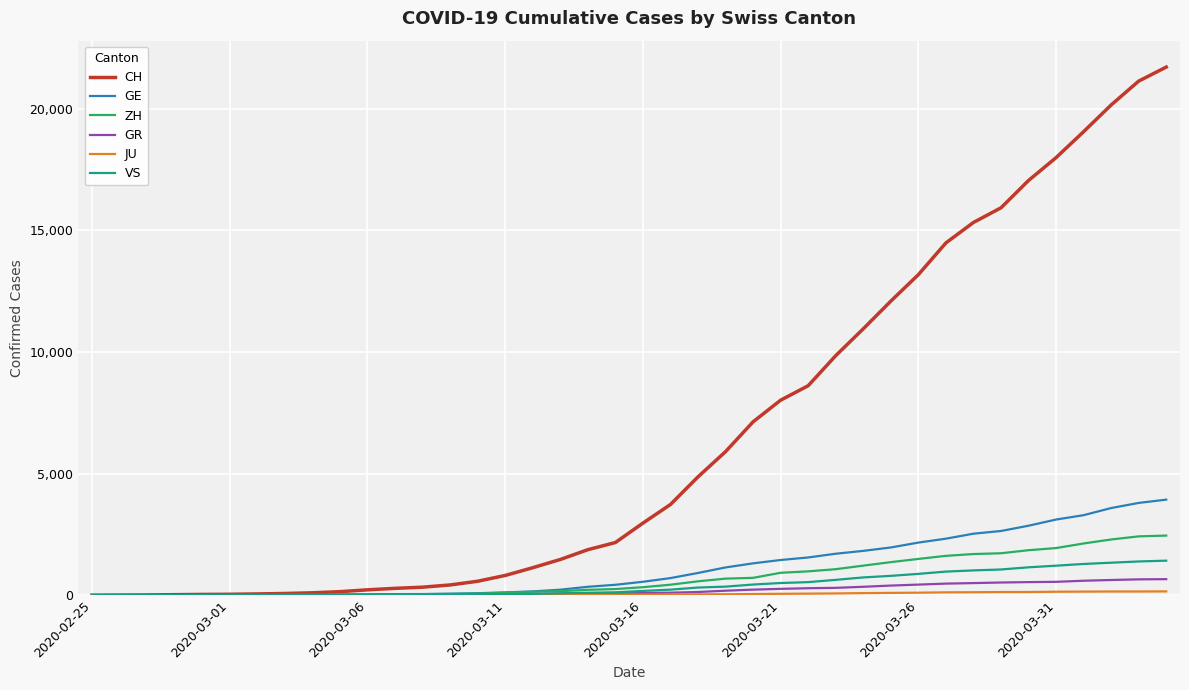

At how many categories does at least one series exceed 11428?

11